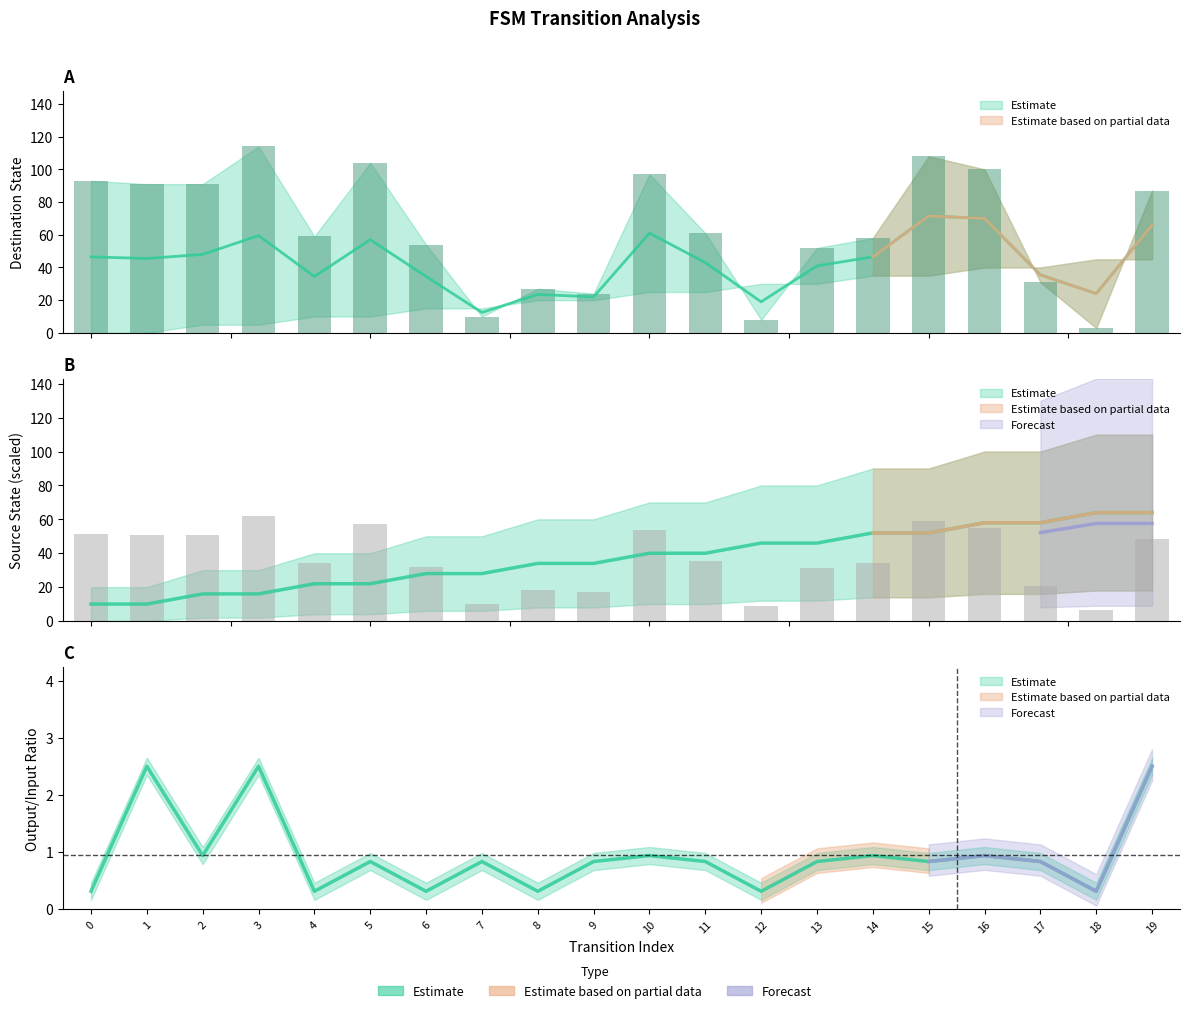

What is the sum of the source_state values at 5 and 8?

56